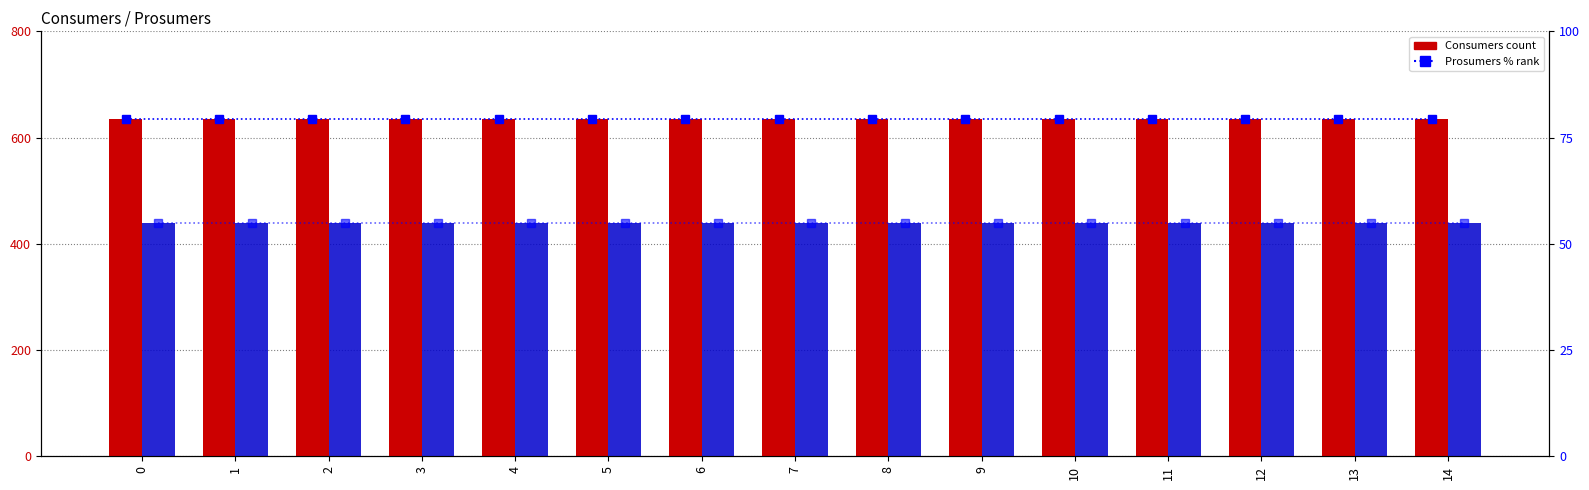

How many series are shown in this chart?

4